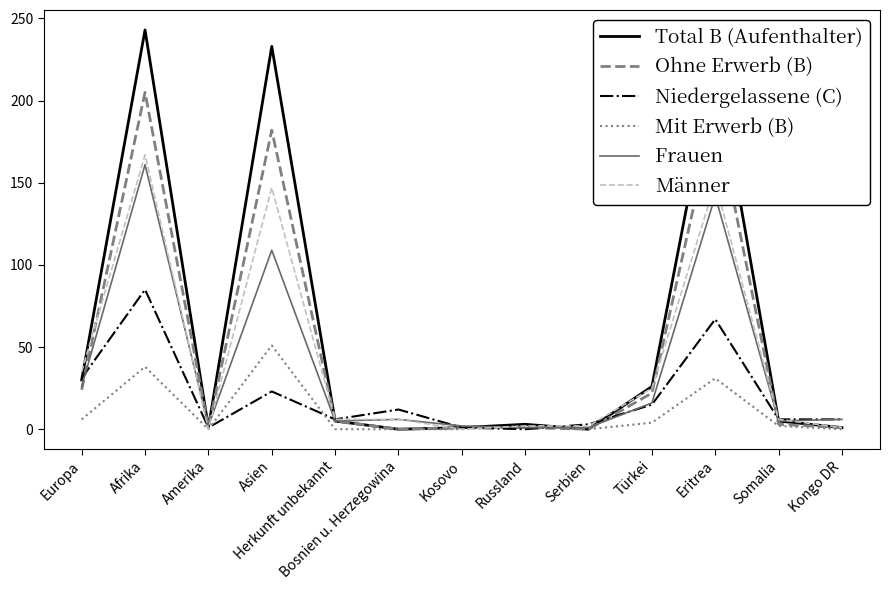

Which series has the largest total across all categories?

Total B (Aufenthalter)